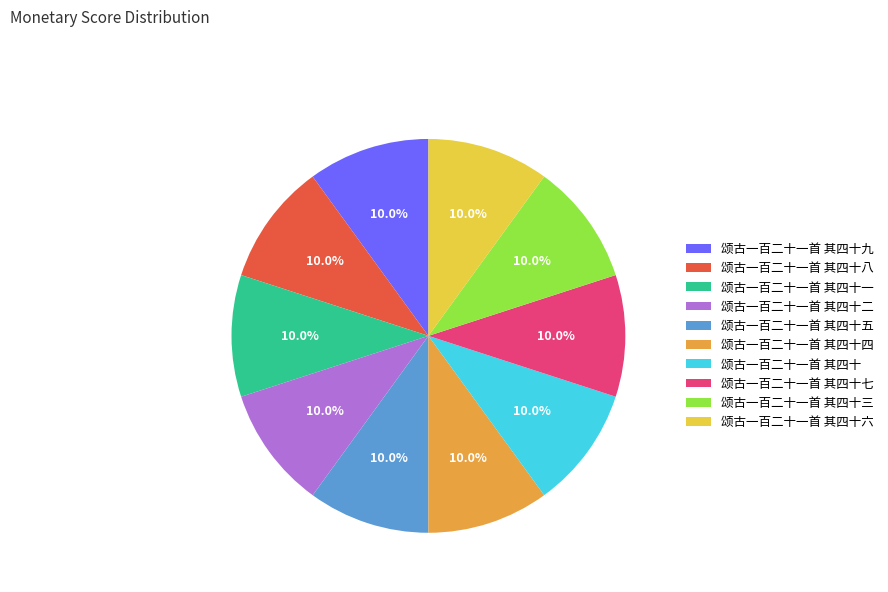

What percentage is the 颂古一百二十一首 其四十五 slice, to the nearest percent?

10%